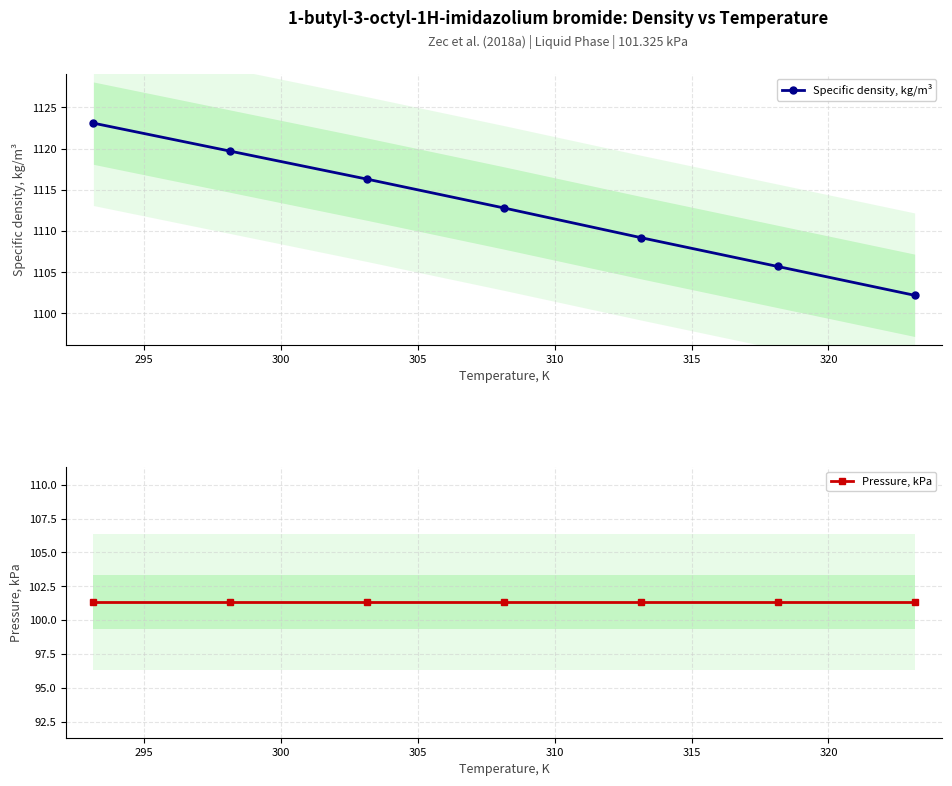

What is the value of the Specific density, kg/m³ point at the 5th from the left?

1109.2